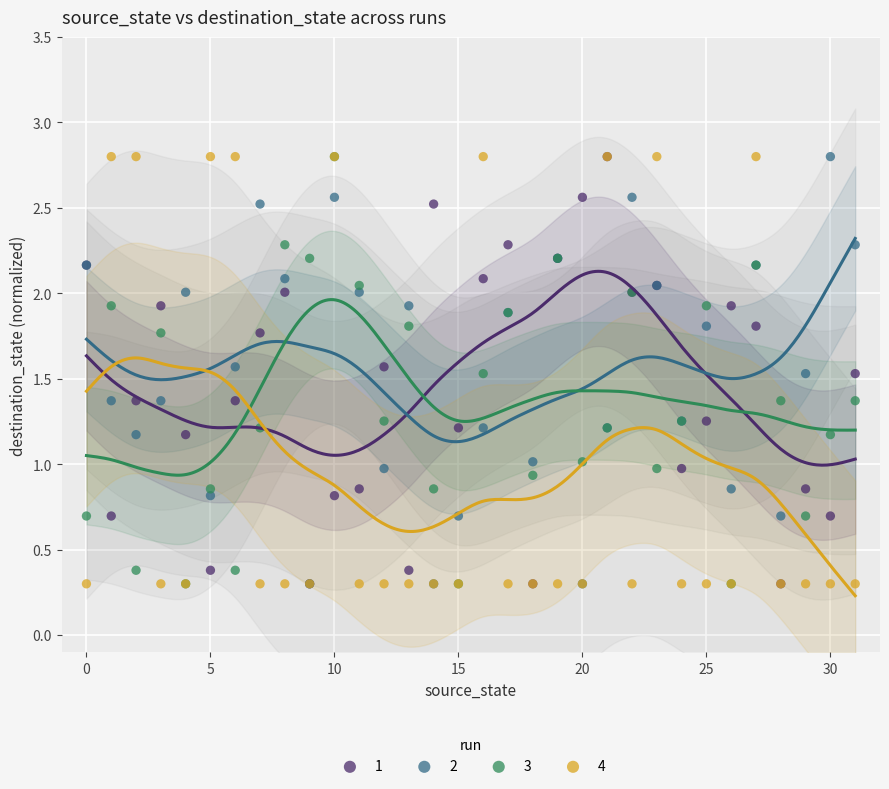

What are all the series names shown in the legend?

1, 2, 3, 4